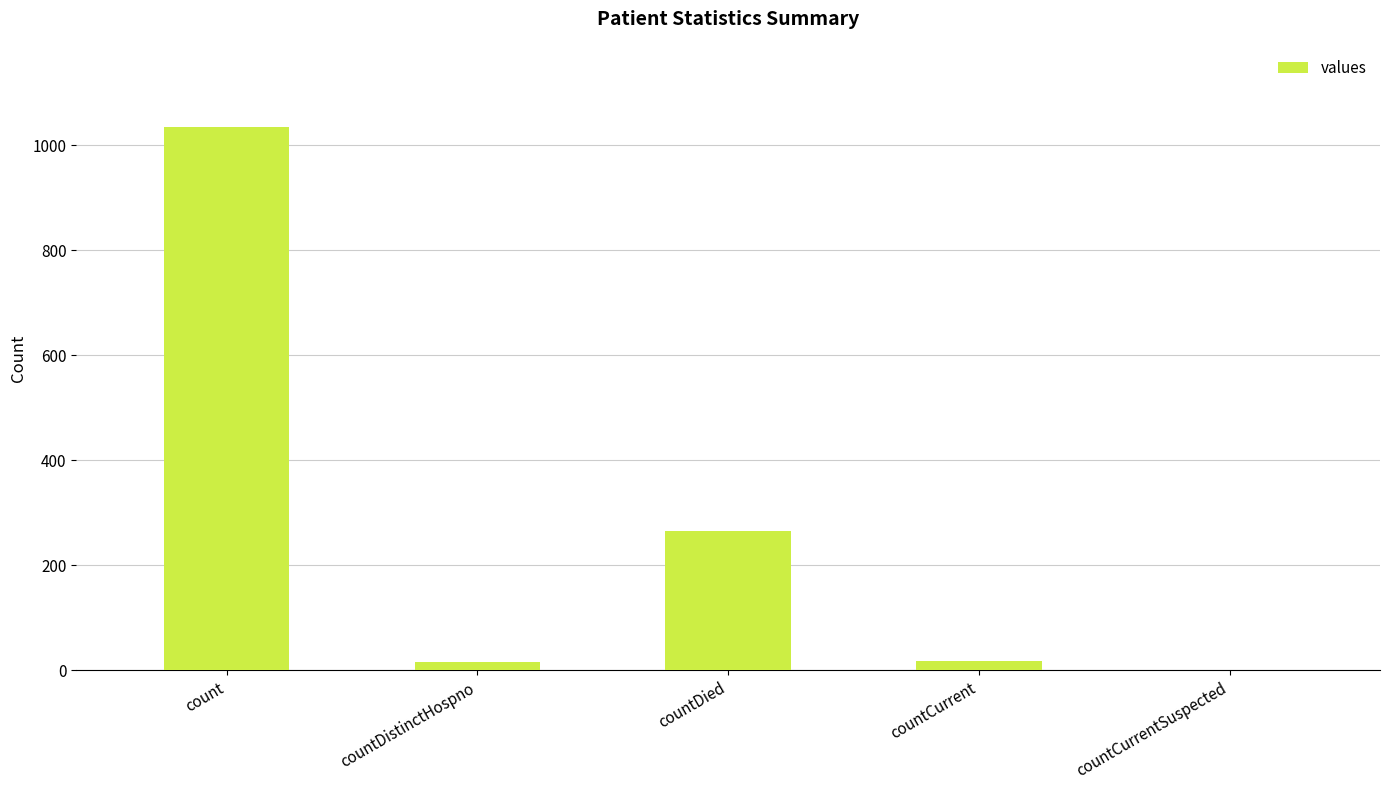

What is the change in value from count to countCurrentSuspected?

-1034